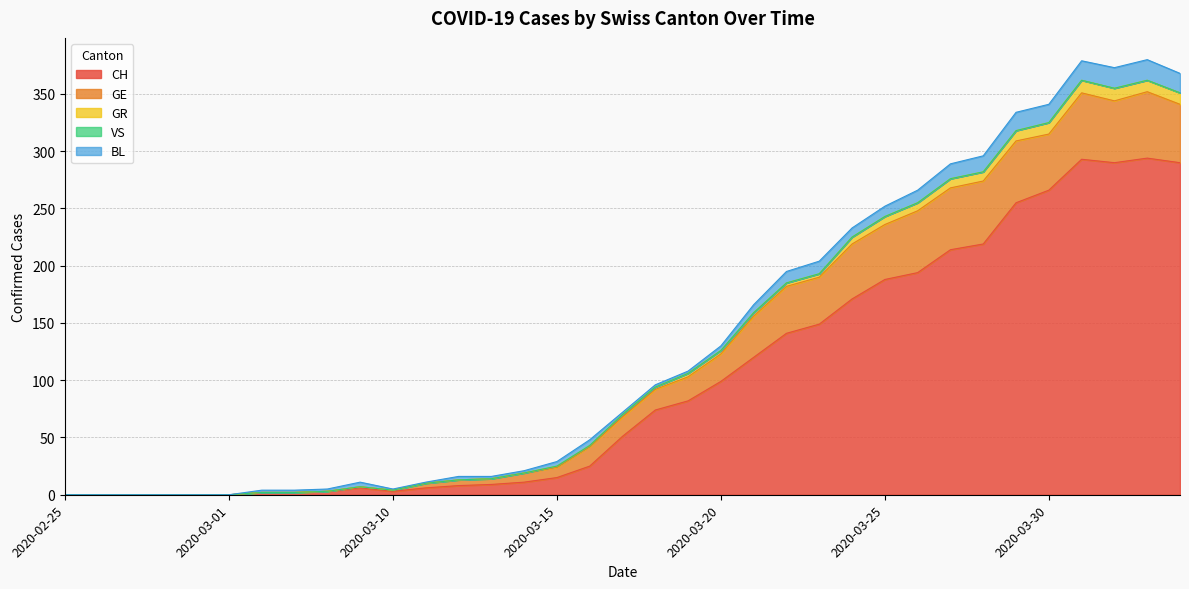

In BL, how many points are lower than both neighbors (excluding endpoints)?

1